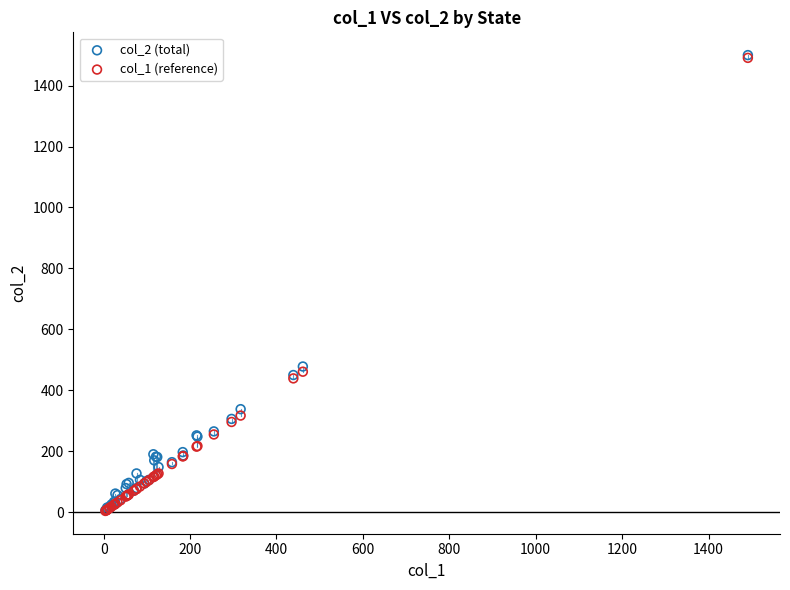

Across all series, what Y value is closest to 752?

478